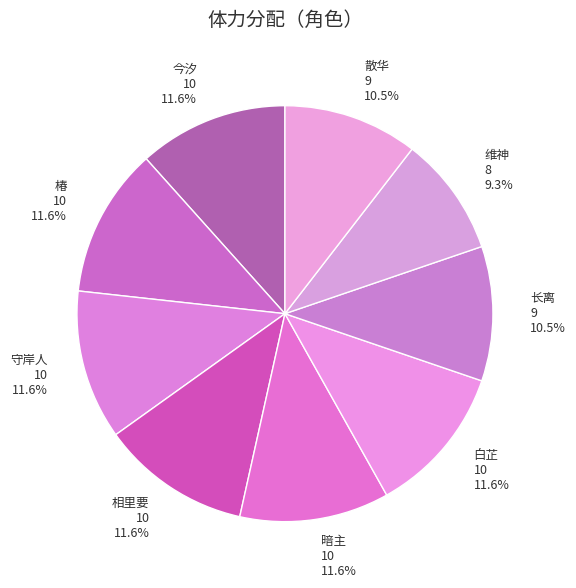

To the nearest percent, what is the average slice percentage?

11%